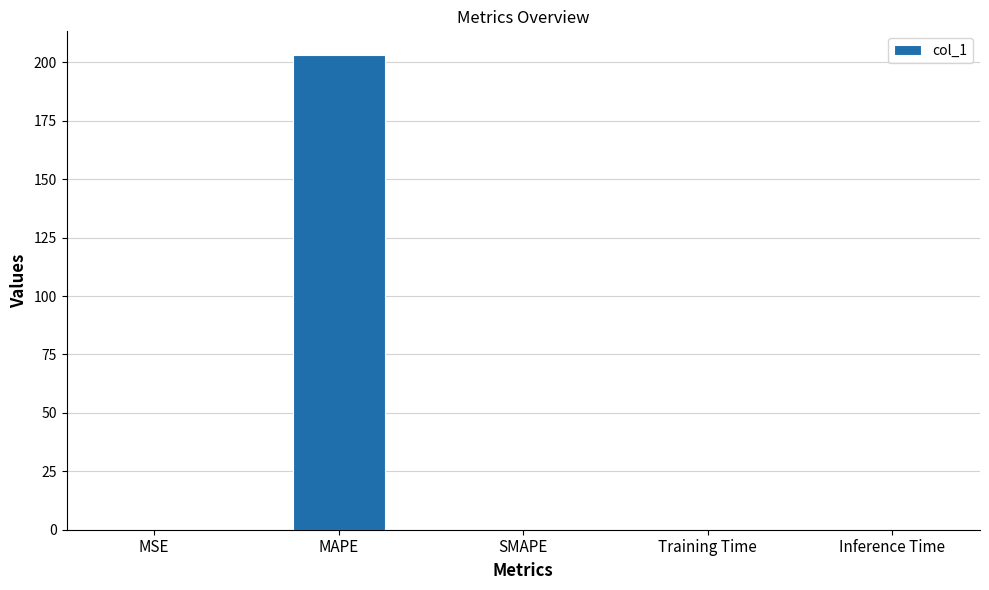

What is the sum of all values?

203.2